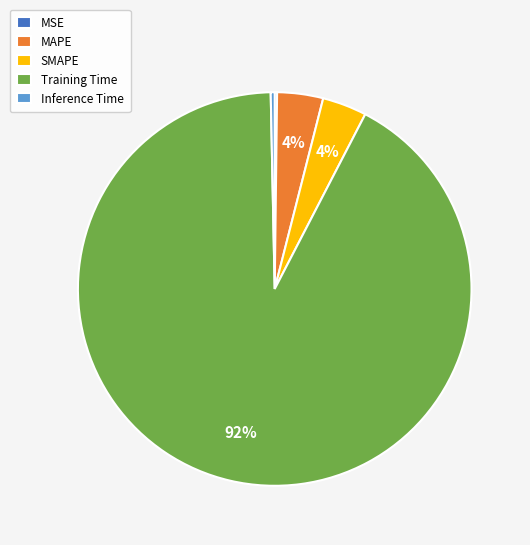

The MAPE slice represents 4% of the pie. True or false?

True